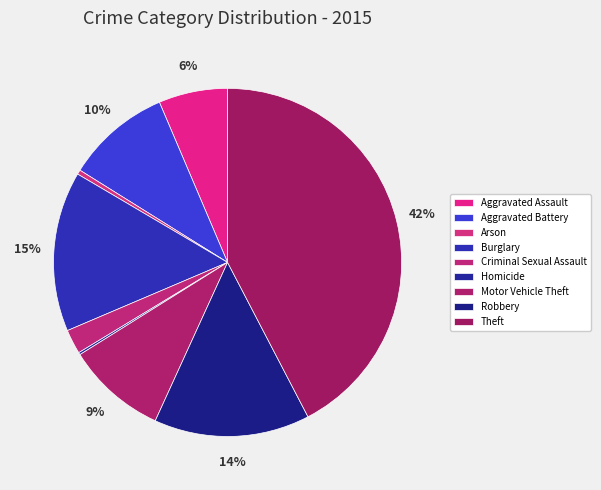

To the nearest percent, what is the difference between the Homicide and Robbery slice percentages?

14%